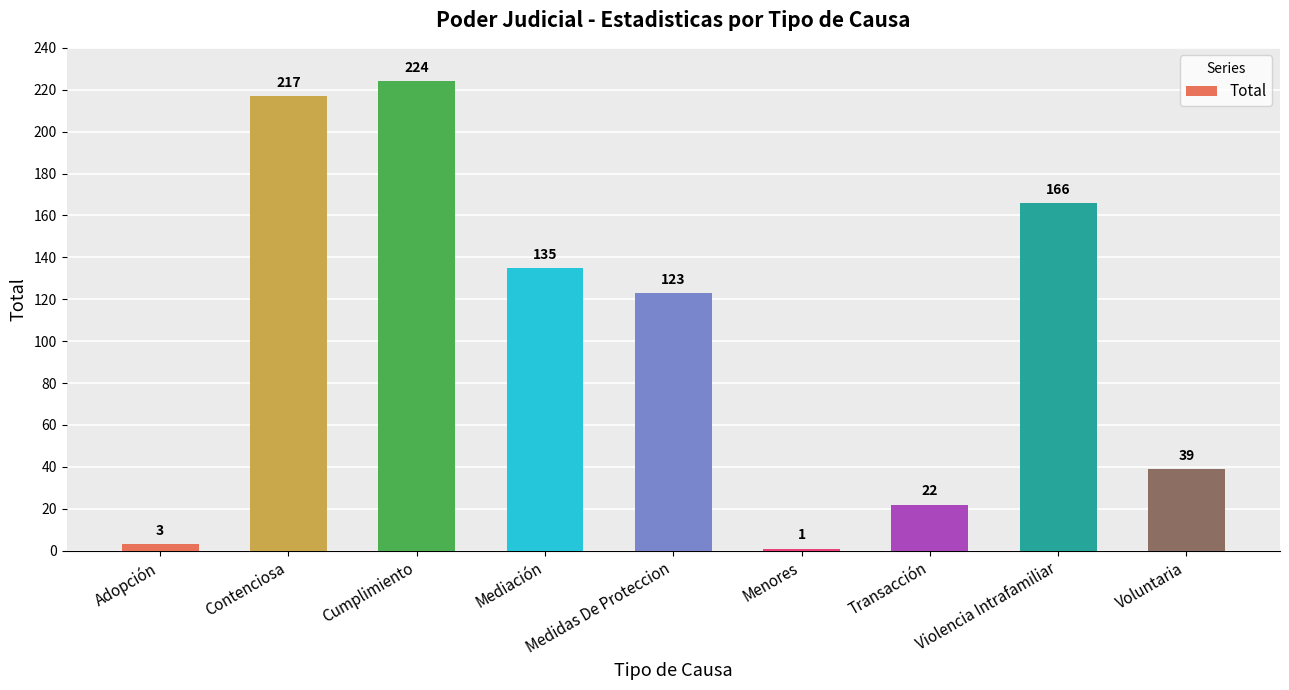

What is the change in value from Transacción to Violencia Intrafamiliar?

+144